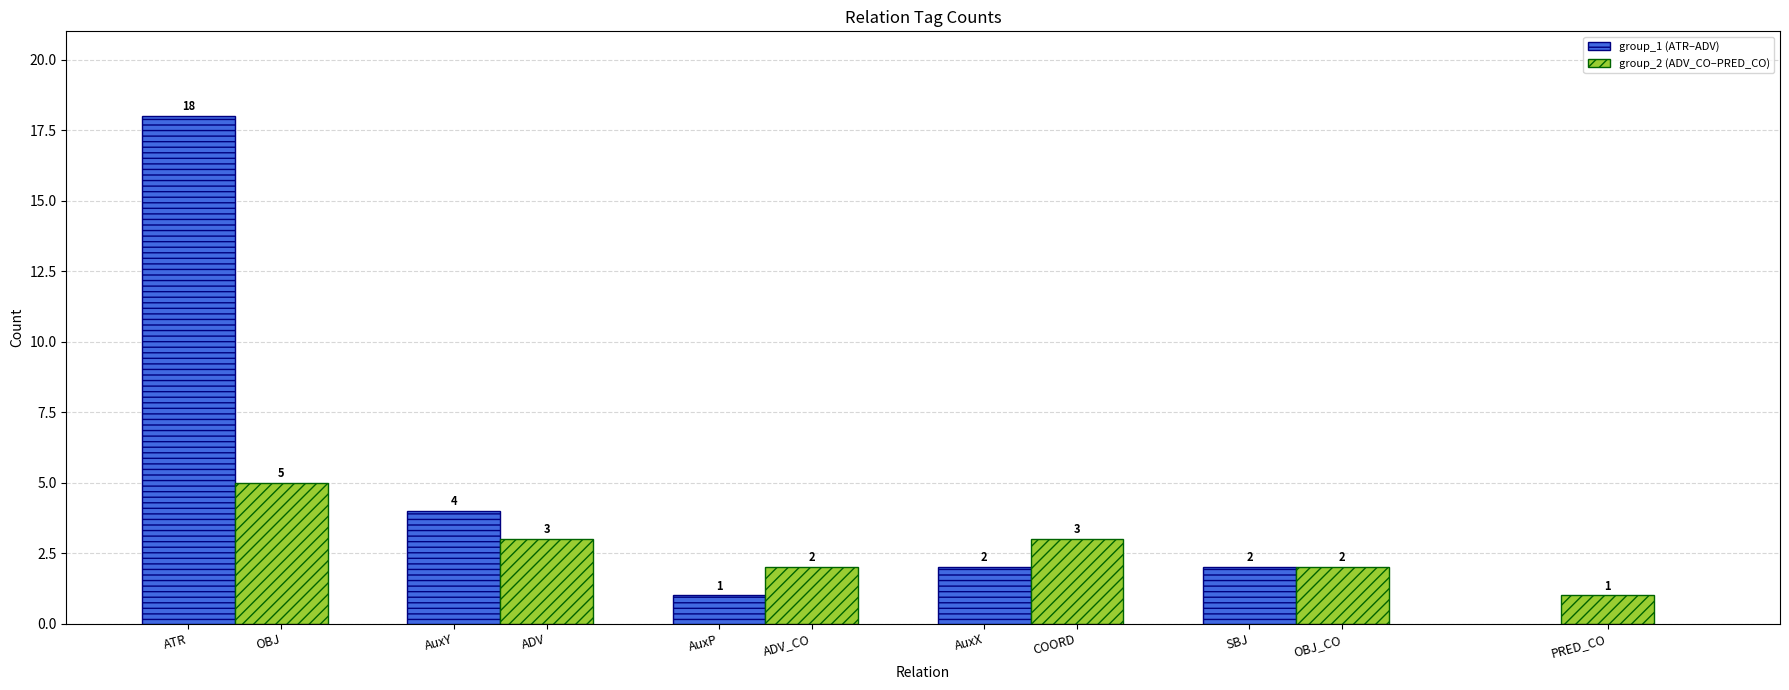

True or false: the data shows 1 at AuxX.

False